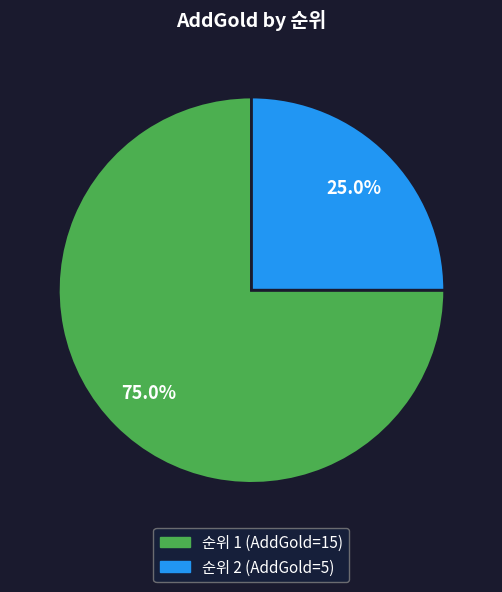

How many slices are in this pie chart?

2